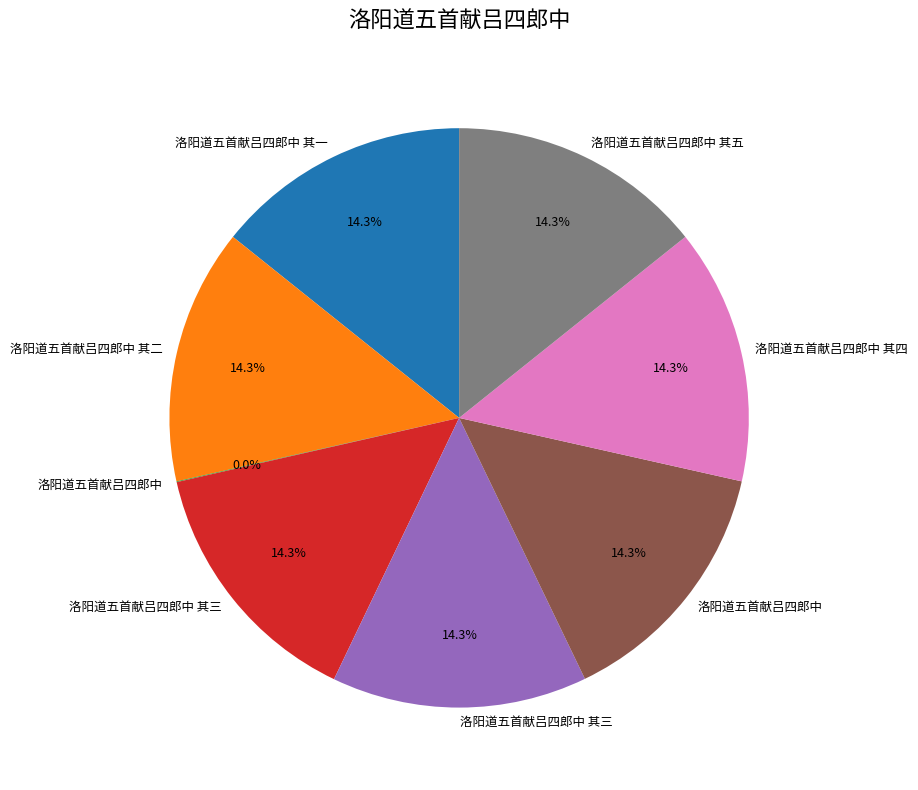

Is there a majority slice in this chart?

No